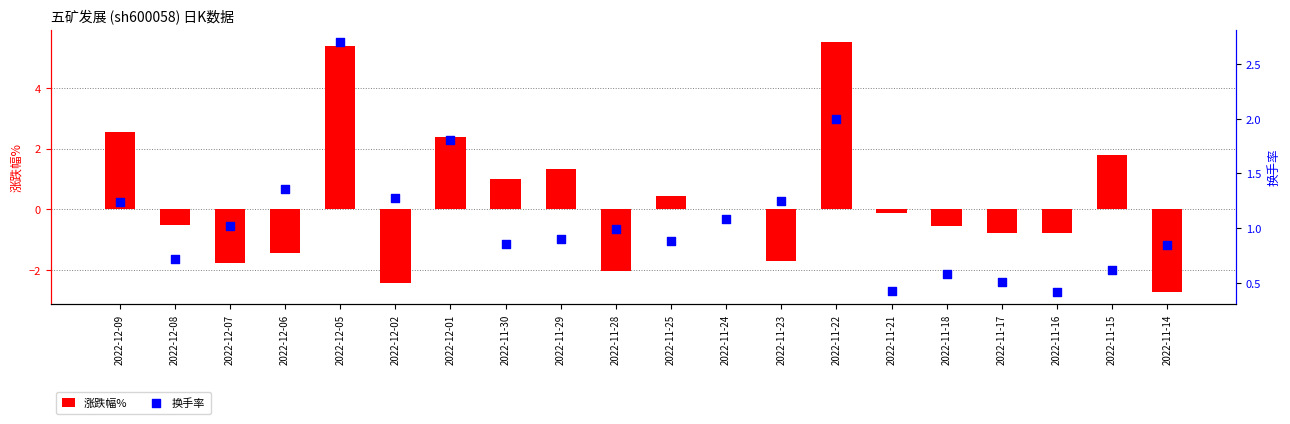

At which category is the sum across all series the highest?

2022-12-05